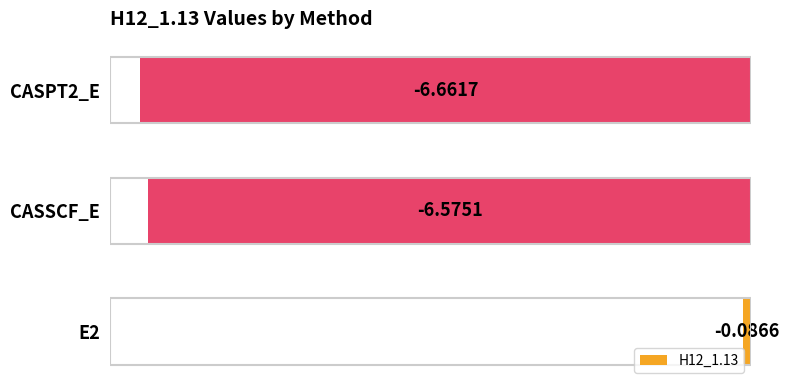

List the labels in order of value, smallest first.

CASPT2_E, CASSCF_E, E2